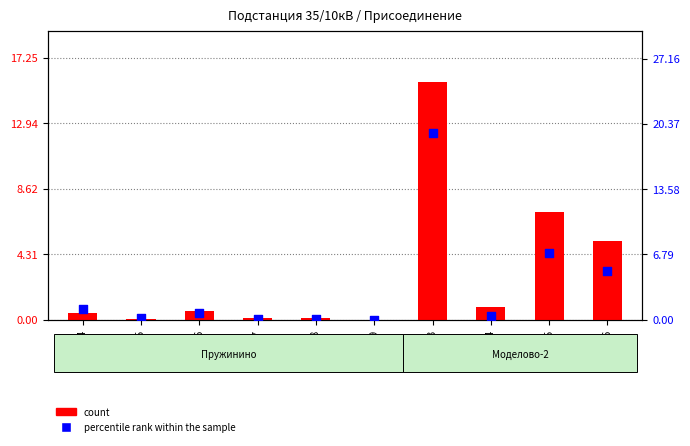

What is the total value across all series at SN508?

0.2